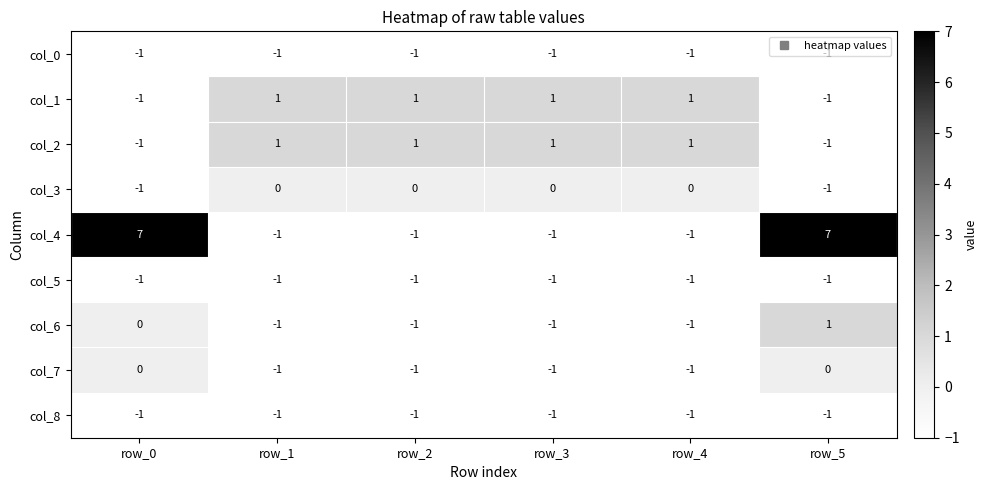

At which category is the sum across all series the highest?

row_5